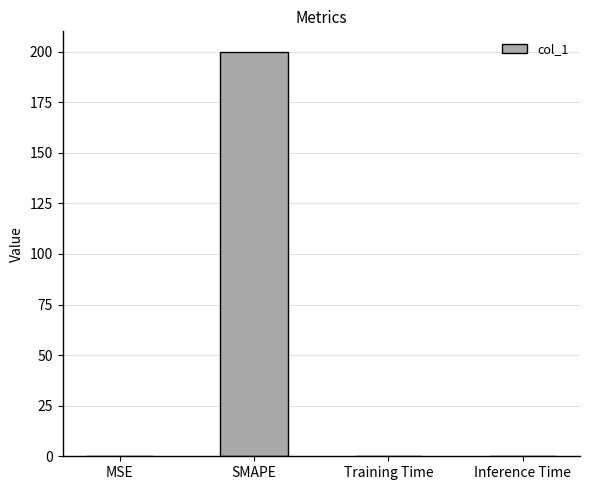

What is the sum of all values?

200.2